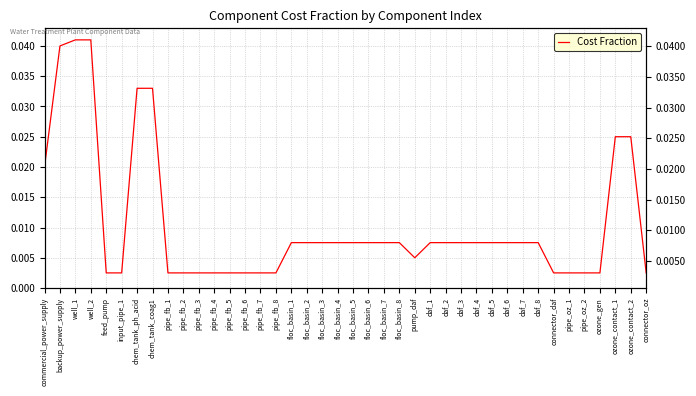

Between backup_power_supply and connector_oz, which is larger?

backup_power_supply